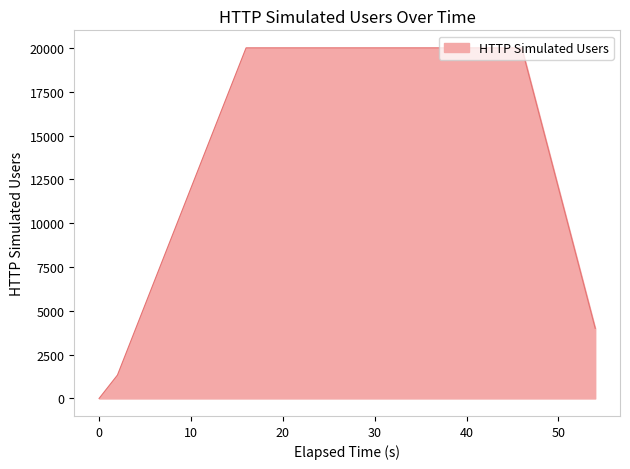

What is the greatest value displayed?

20000